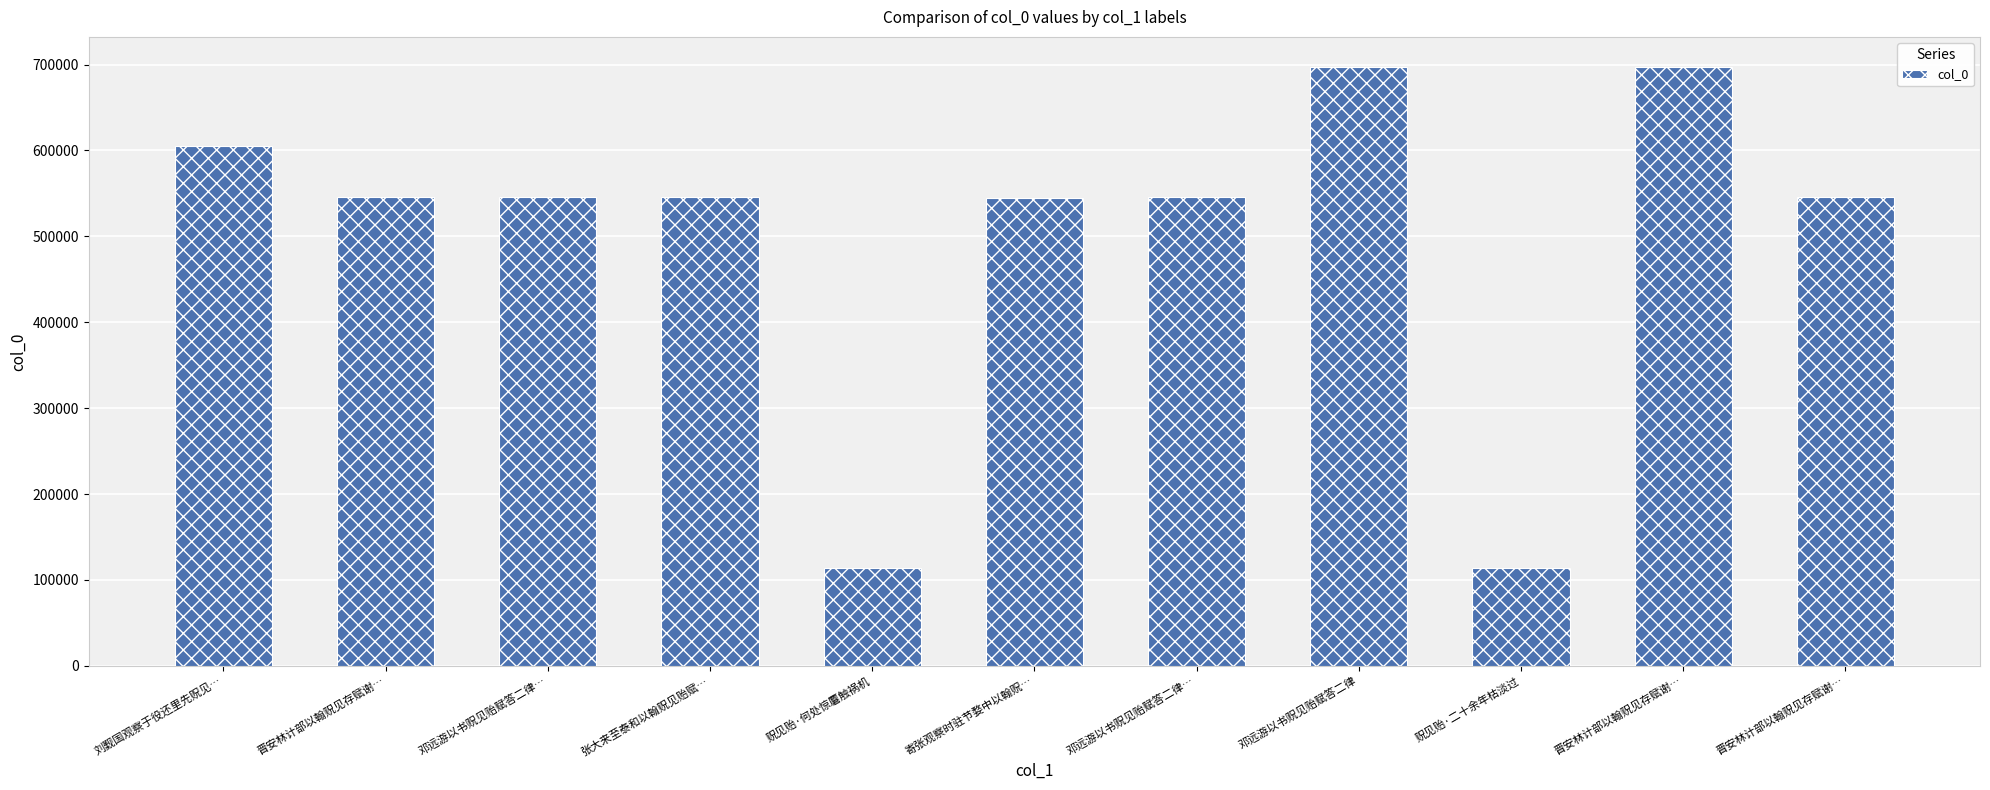

How many values are below 545847?

5